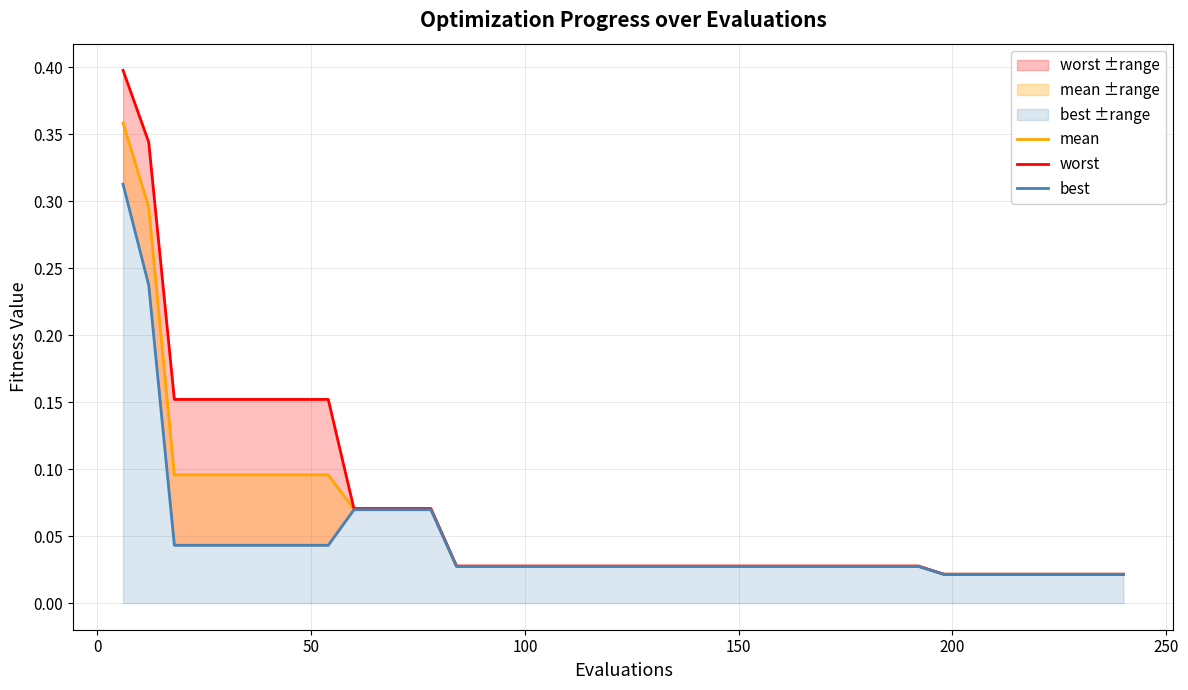

How many lines are shown in the chart?

3